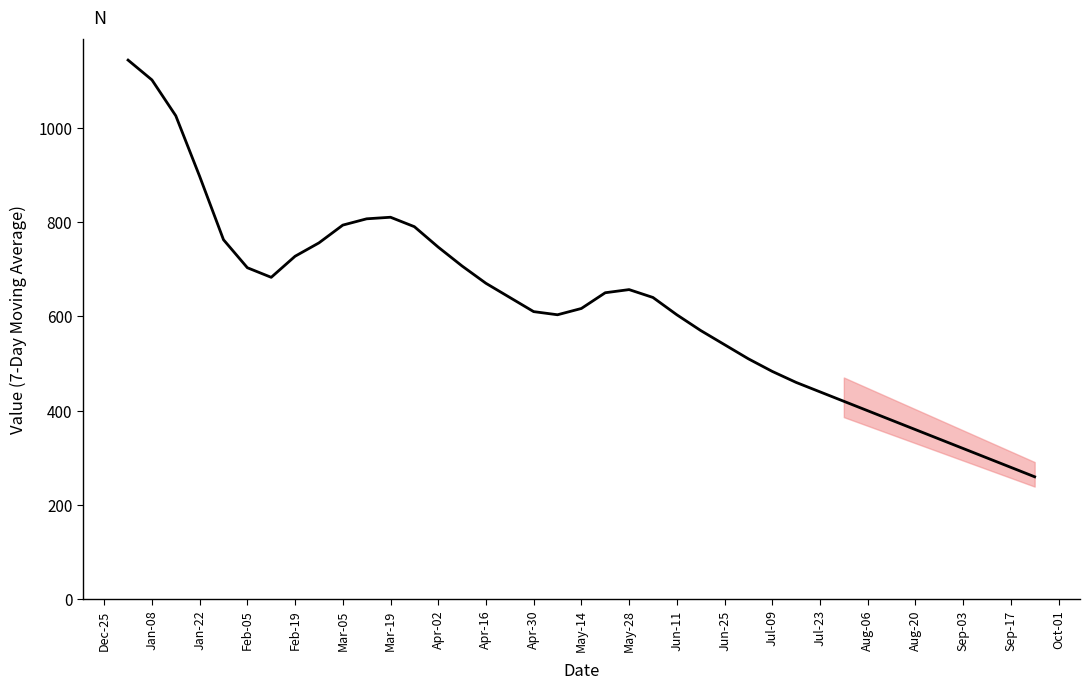

What is the difference between the maximum and minimum values?

883.0